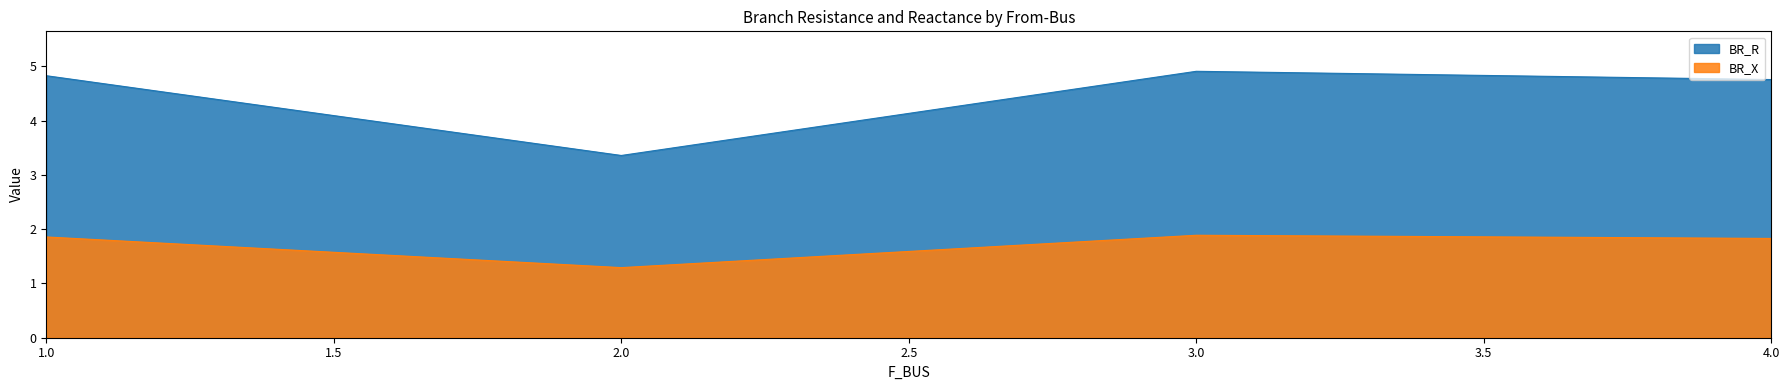

True or false: BR_R and BR_X cross at least once.

False